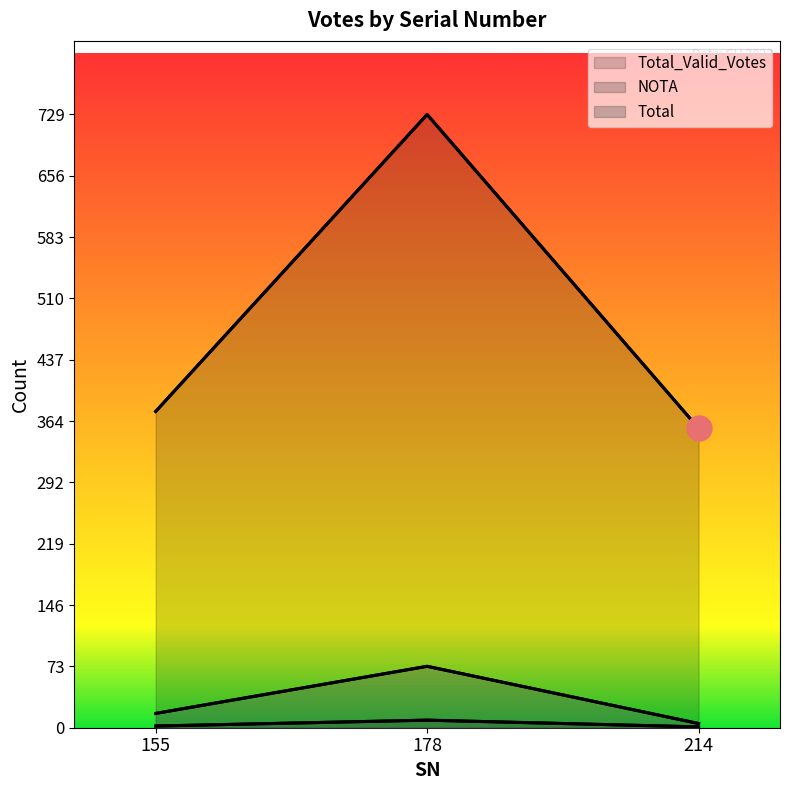

How many values in the Total_Valid_Votes series exceed 376?

1